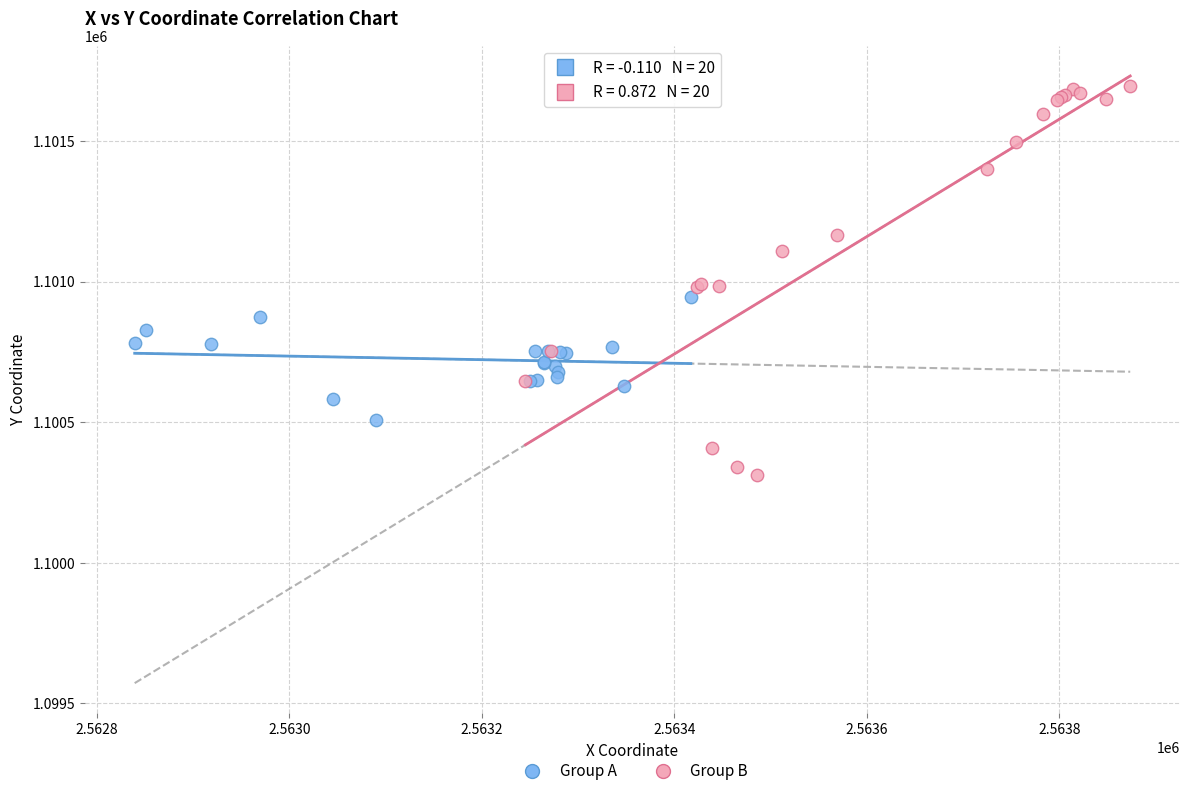

Which series reaches the minimum Y coordinate?

Group B